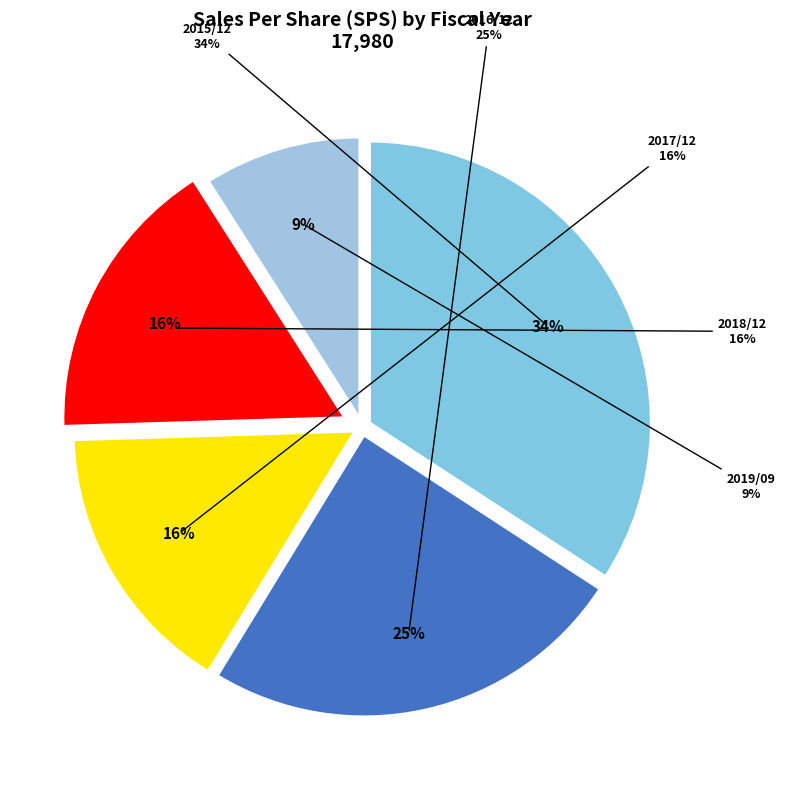

How many slices are in this pie chart?

5